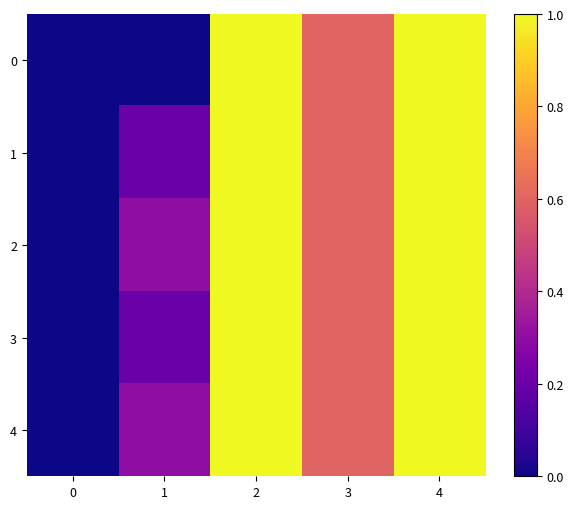

How many series are shown in this chart?

5